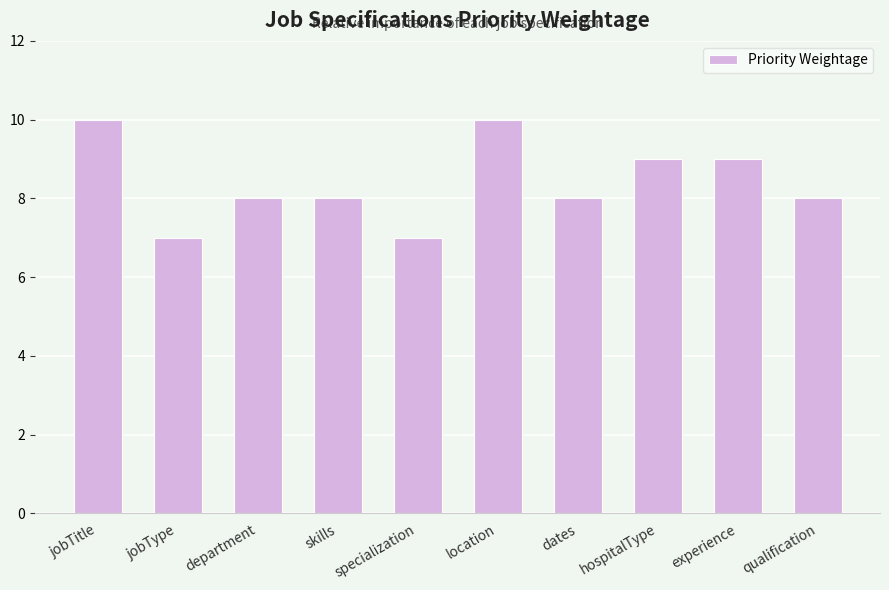

How many values are between 8 and 9?

6